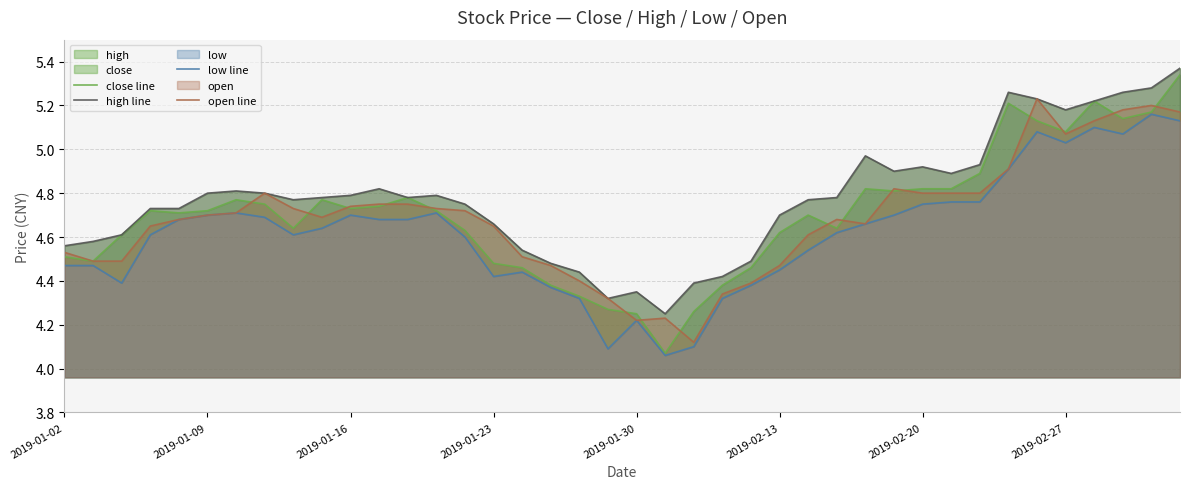

What position from the left is 22?

23